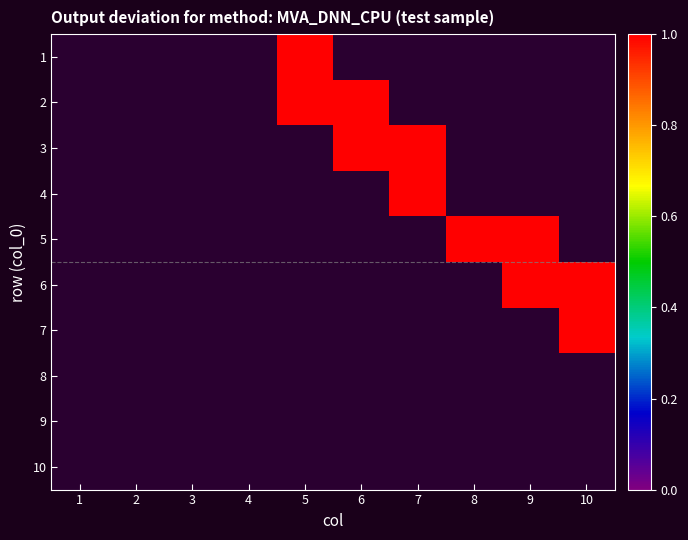

At which category does the chart reach its peak across all series?

5